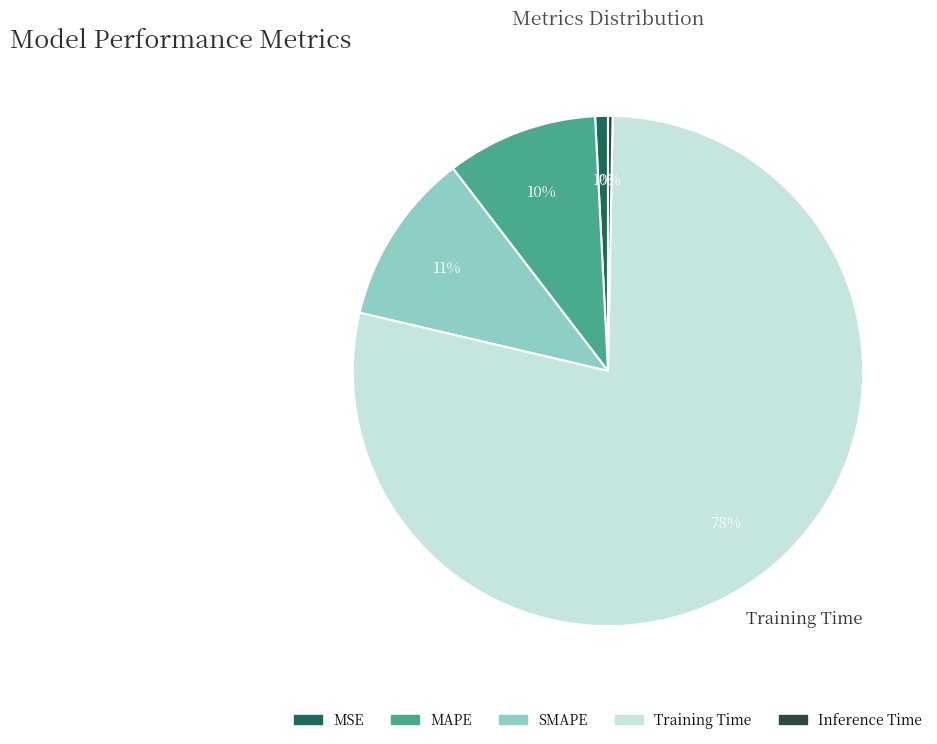

Which slice is the smallest?

Inference Time